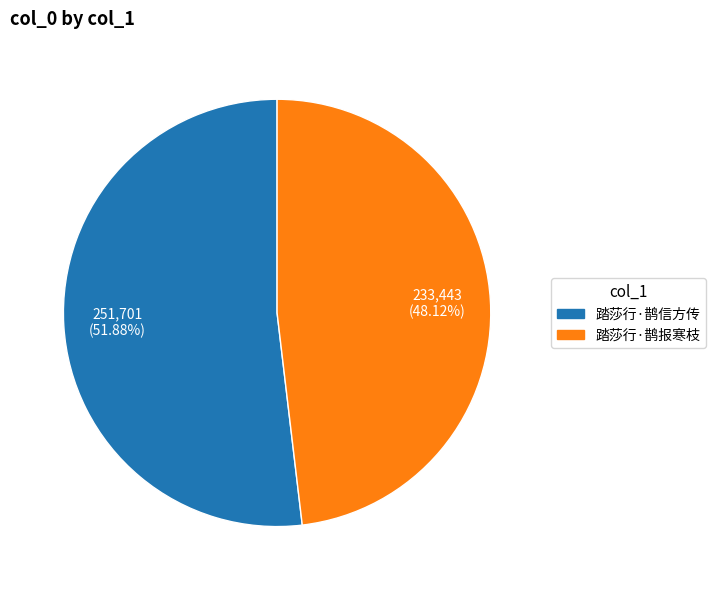

How many segments does this pie chart have?

2